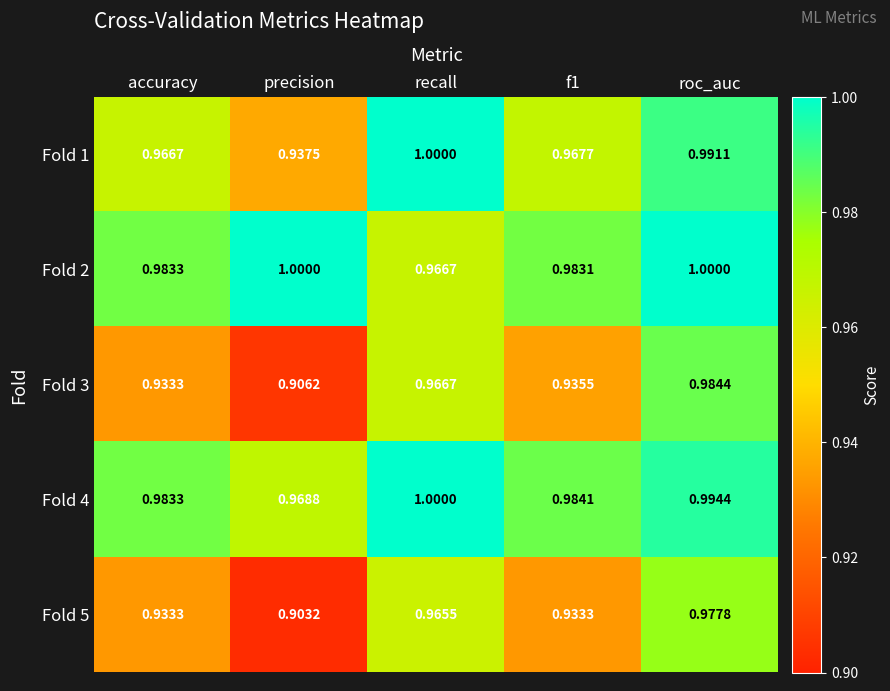

Which series has the largest total across all categories?

Fold 2